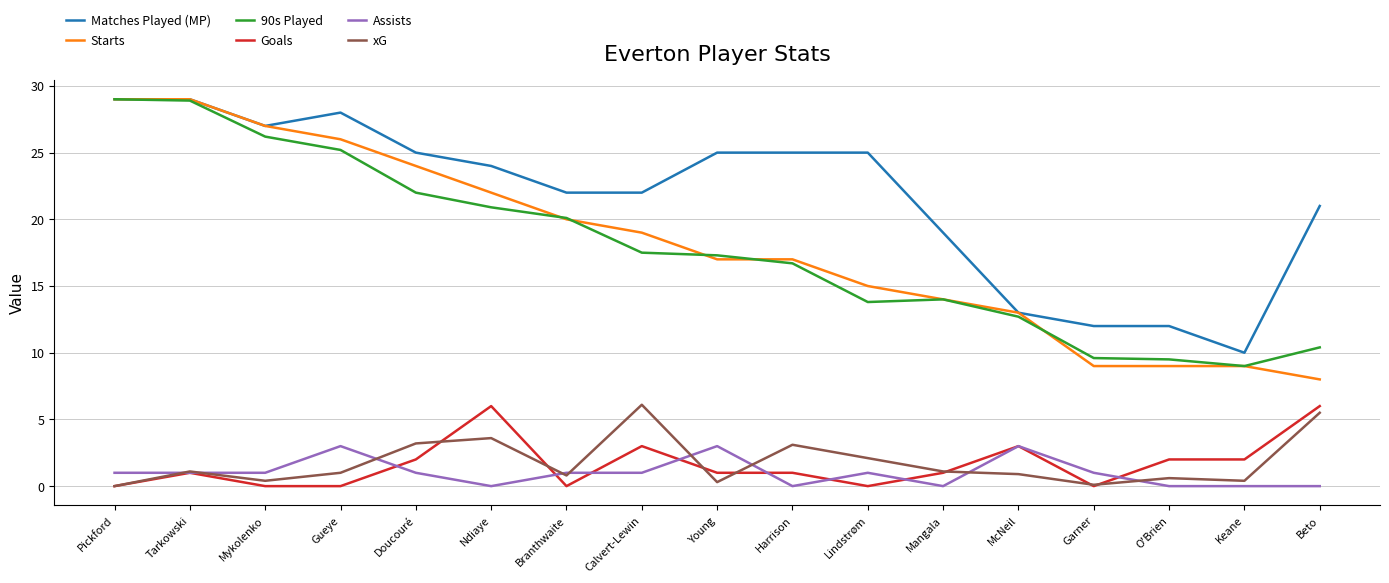

What is the spread (max minus min) of values at Harrison?

25.0